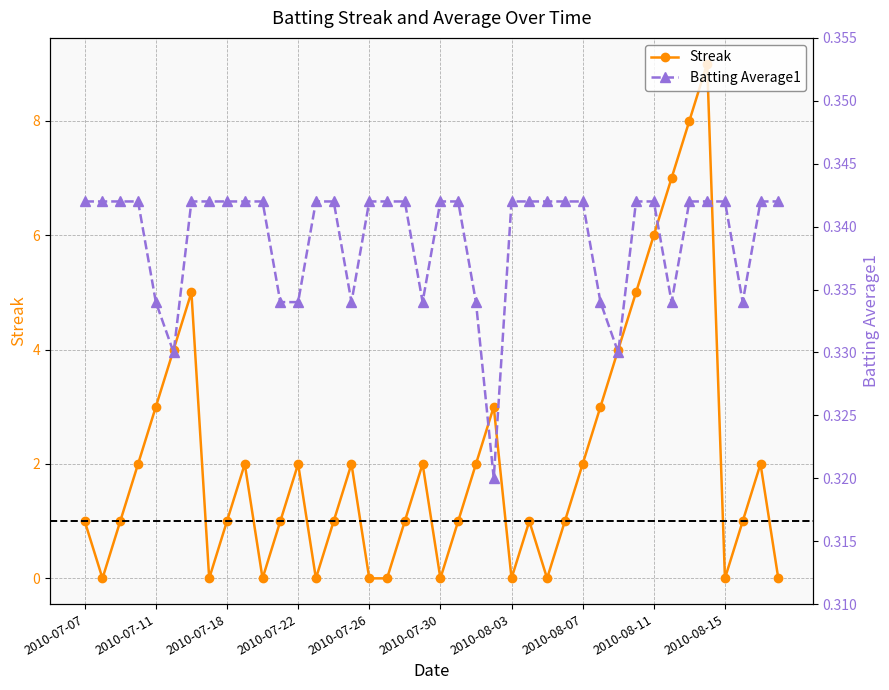

Which series has the largest total across all categories?

Streak